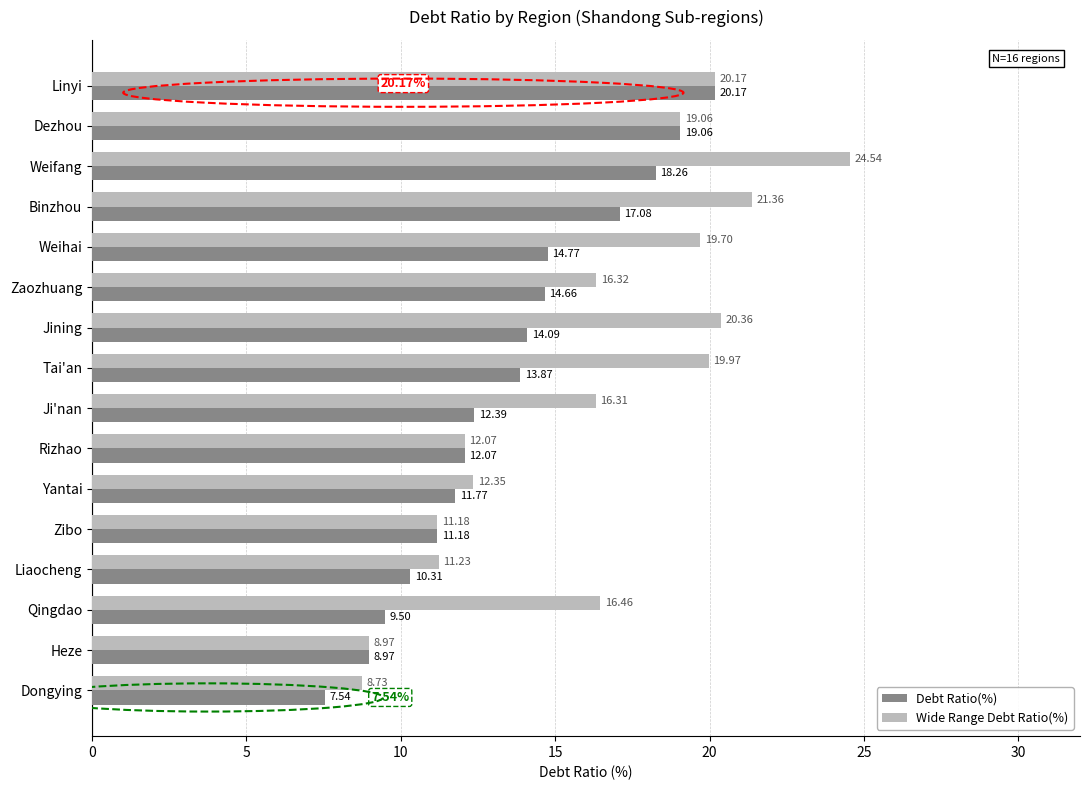

Rank the series at Qingdao from highest to lowest value.

Wide Range Debt Ratio(%), Debt Ratio(%)